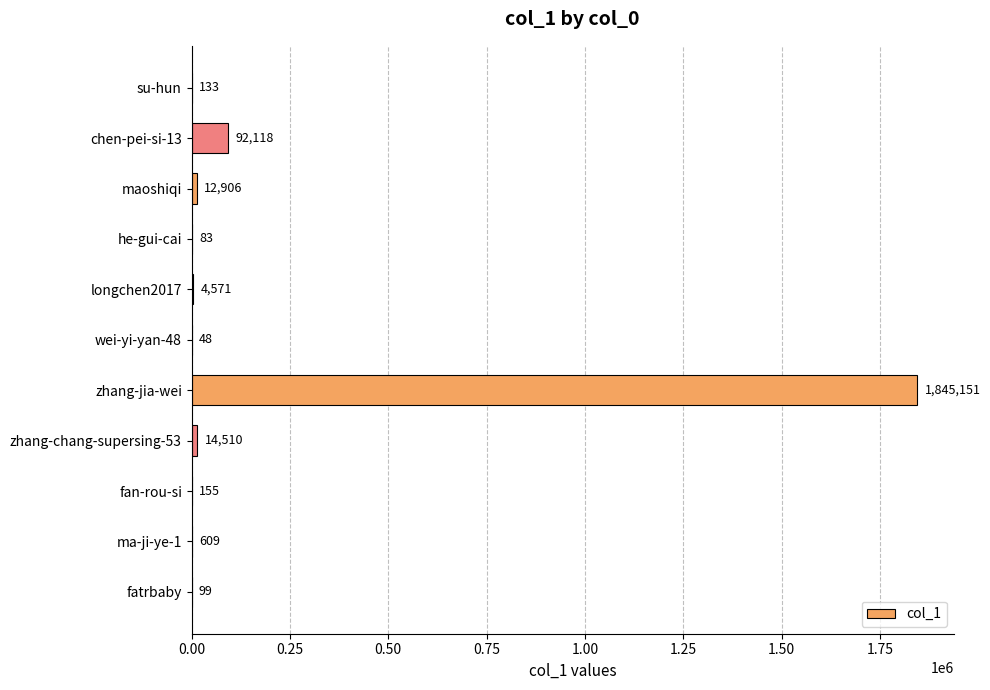

At which category does the chart reach its peak across all series?

zhang-jia-wei